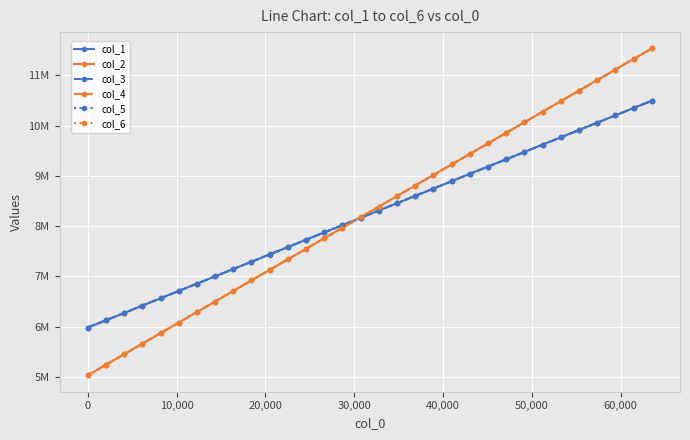

List the series in order of their peak value, highest first.

col_2, col_4, col_6, col_1, col_3, col_5